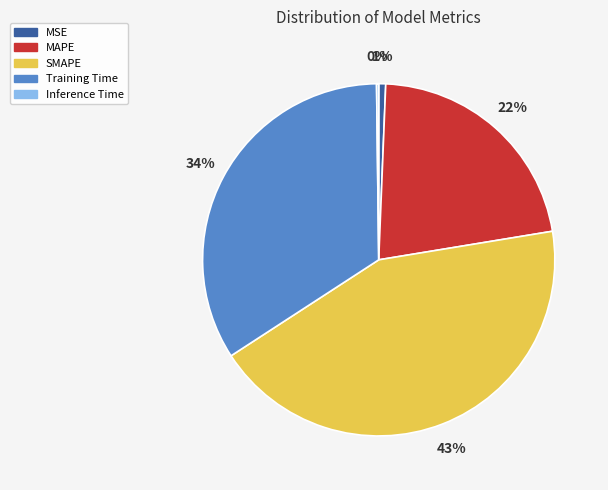

Combined, do MSE and MAPE account for over 50%?

No